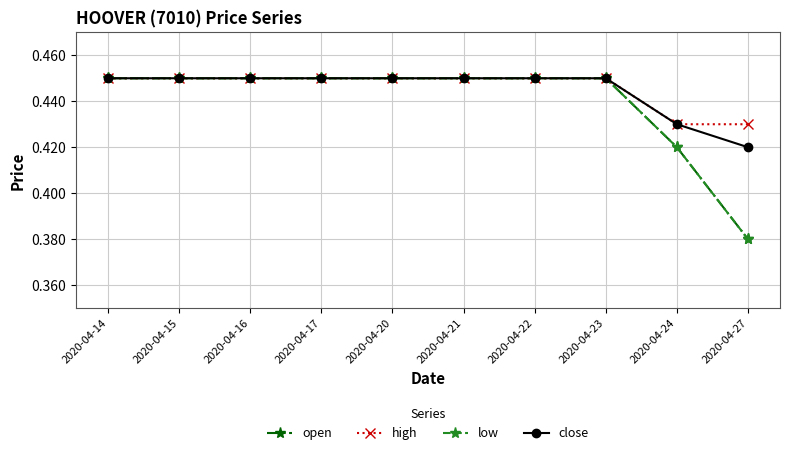

Does the chart have visible grid lines?

Yes